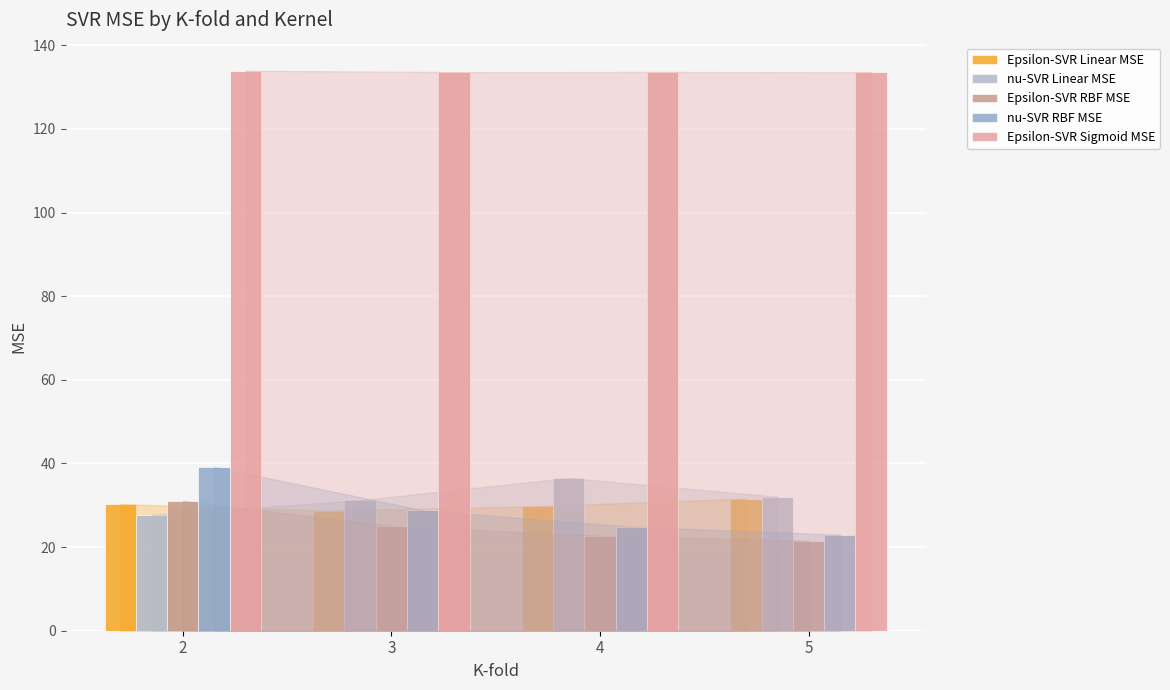

At which category is the sum across all series the highest?

2